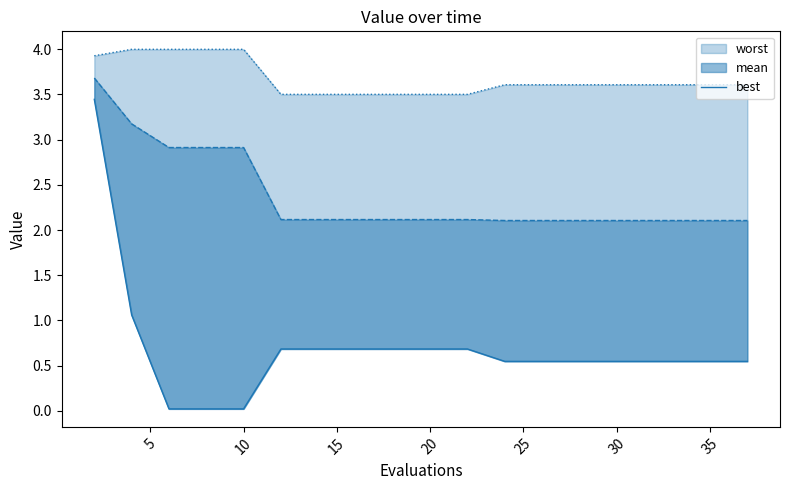

How many lines are shown in the chart?

1